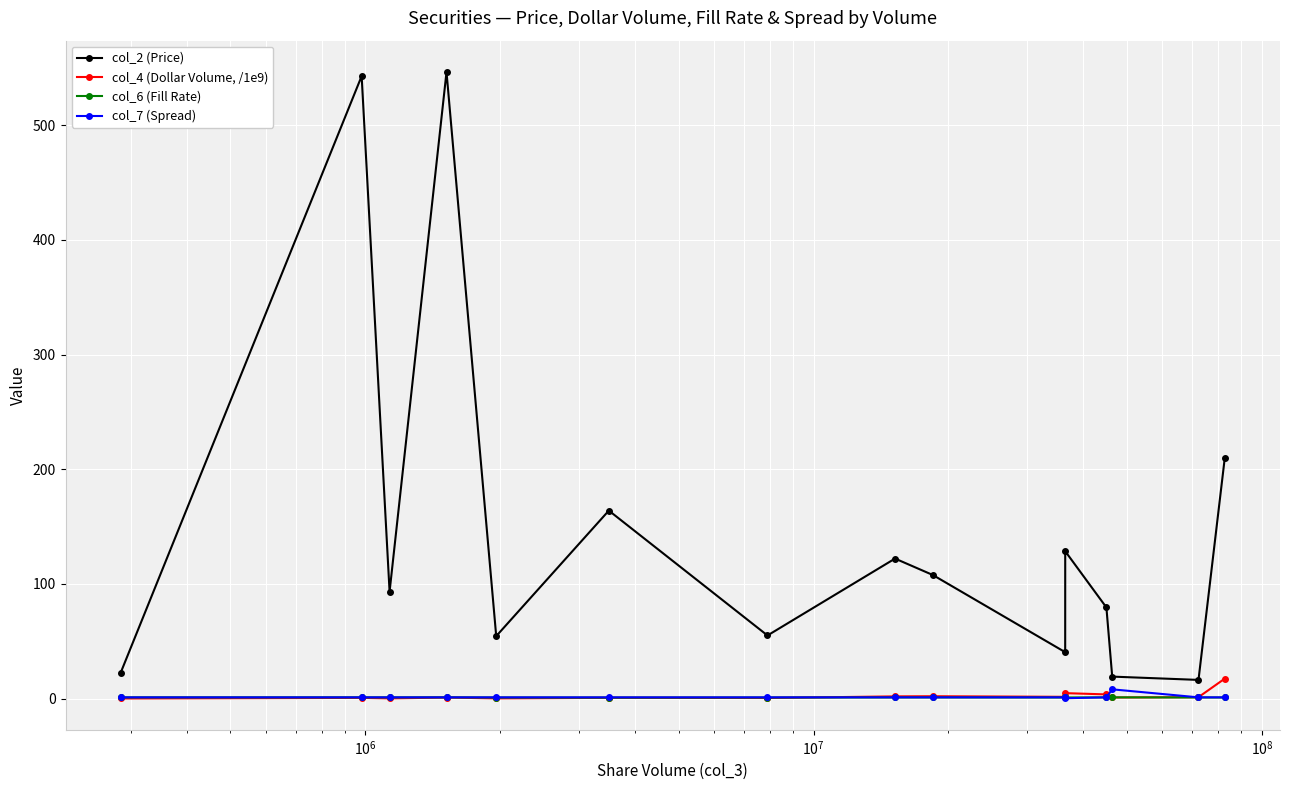

True or false: col_2 (Price) and col_6 (Fill Rate) cross at least once.

False